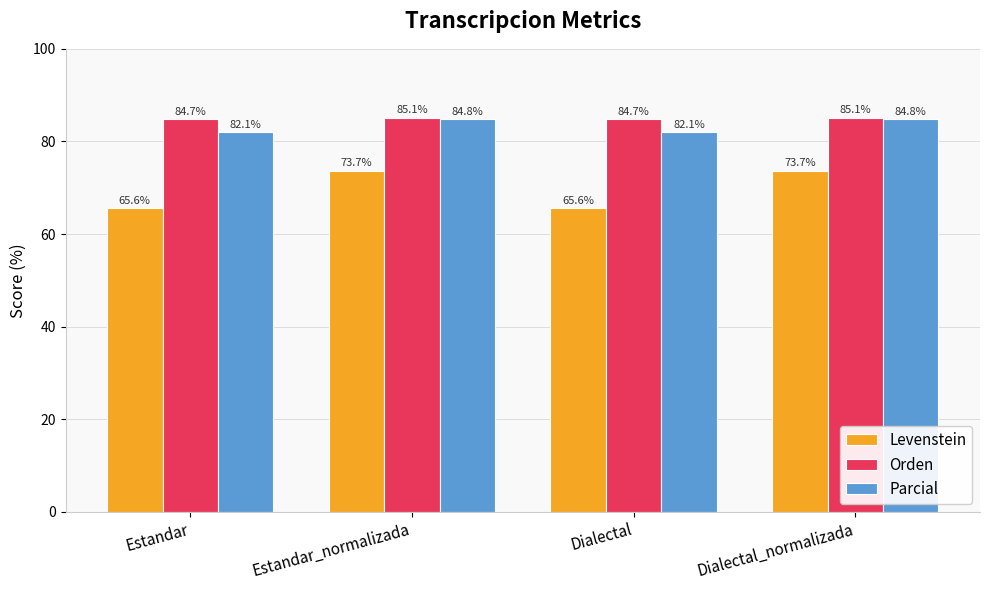

What is the average value of the Levenstein series?

69.7